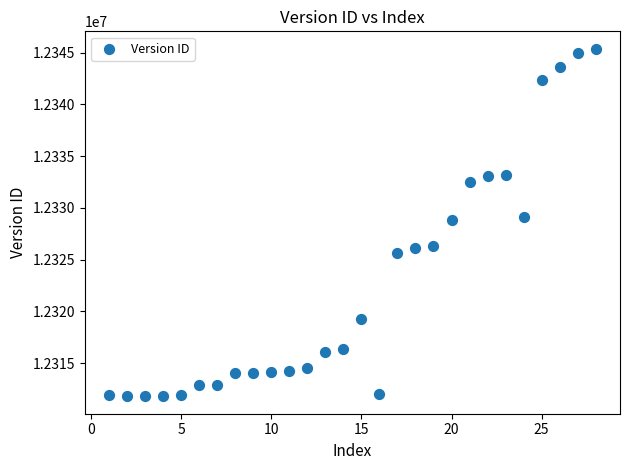

What is the range of X values (max minus min)?

27